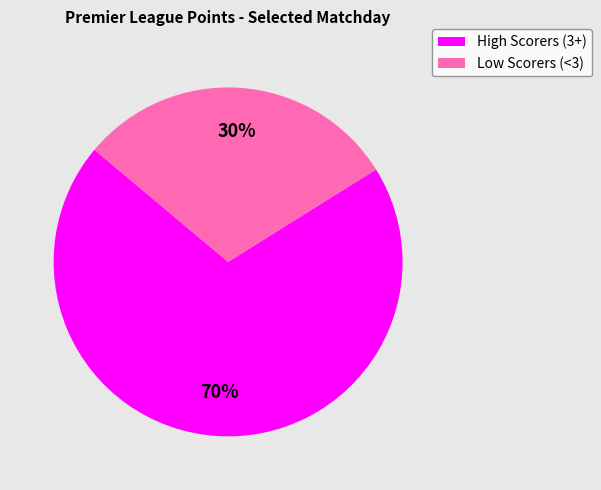

To the nearest percent, what is the difference between the largest and smallest slice percentages?

40%